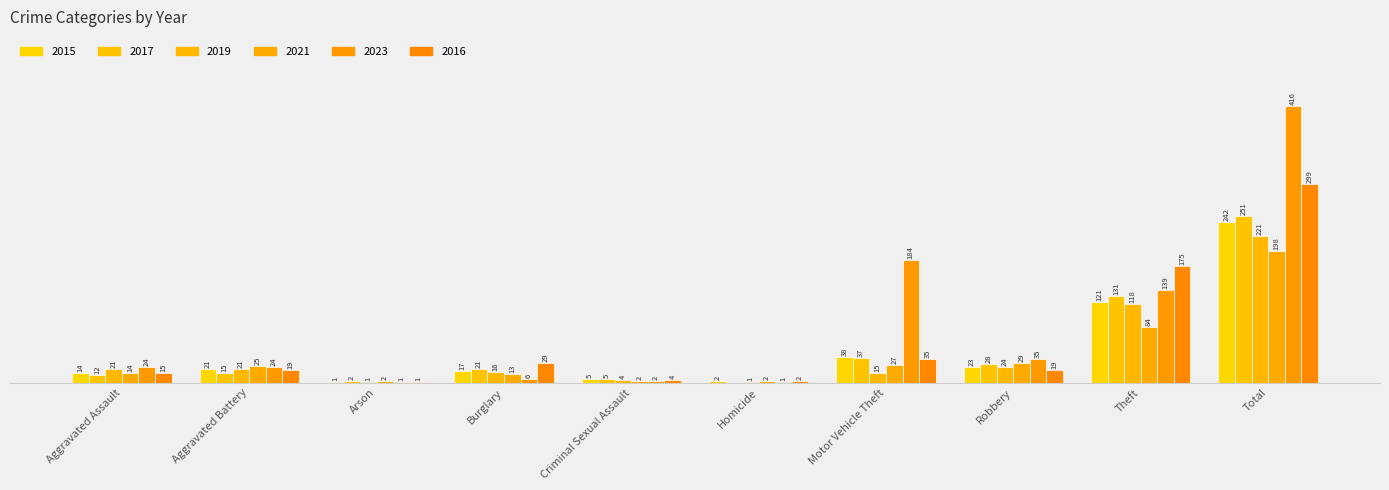

What is the maximum value shown in the chart?

416